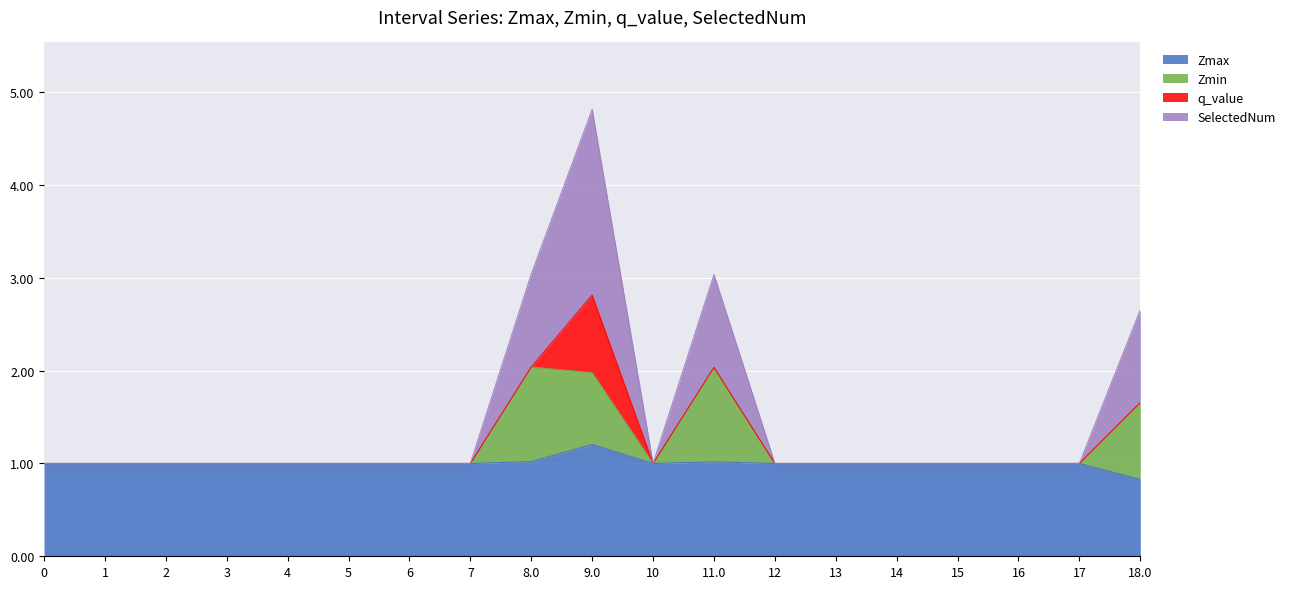

True or false: Zmin and Zmax cross at least once.

False